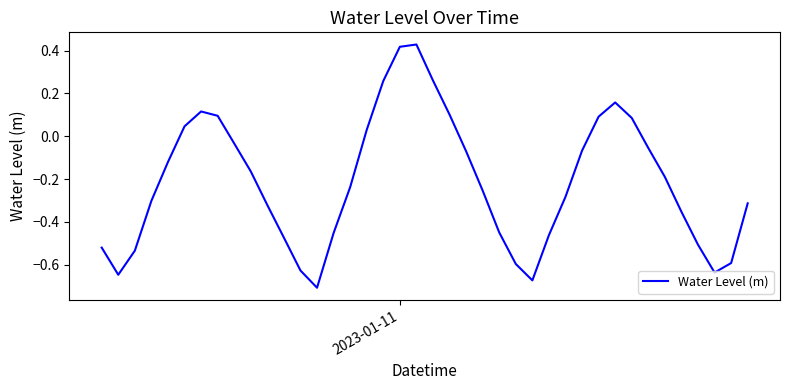

How many values are below zero?

28